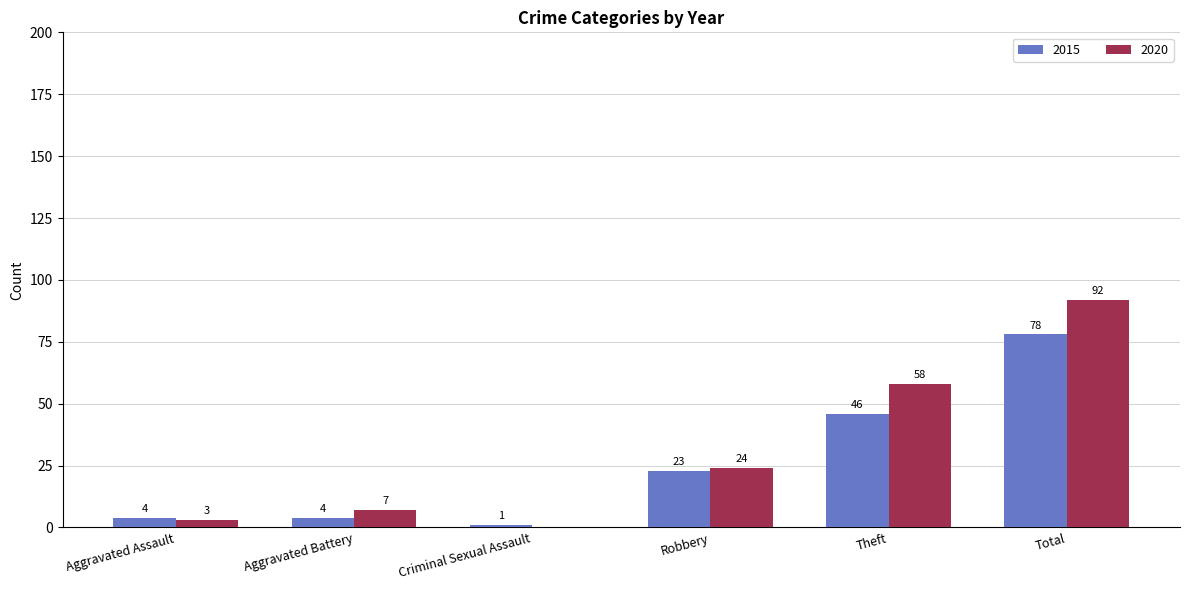

What is the highest value of the 2020 series?

92